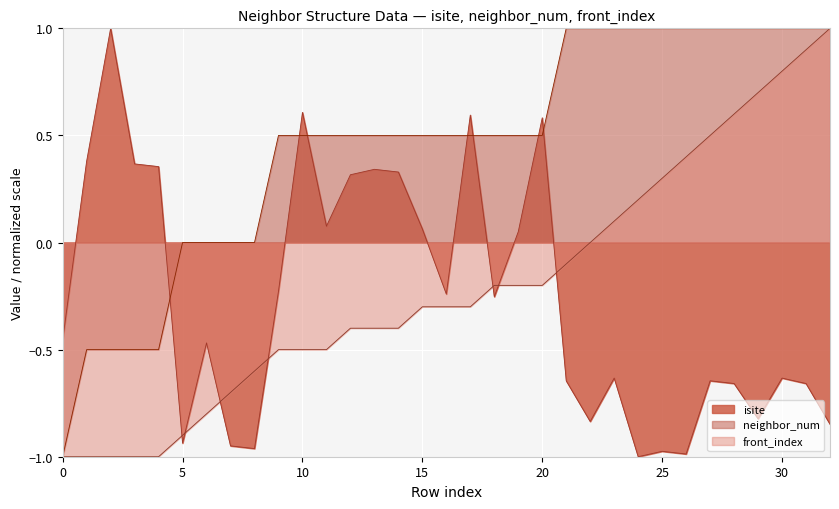

At which category is the sum across all series the highest?

31